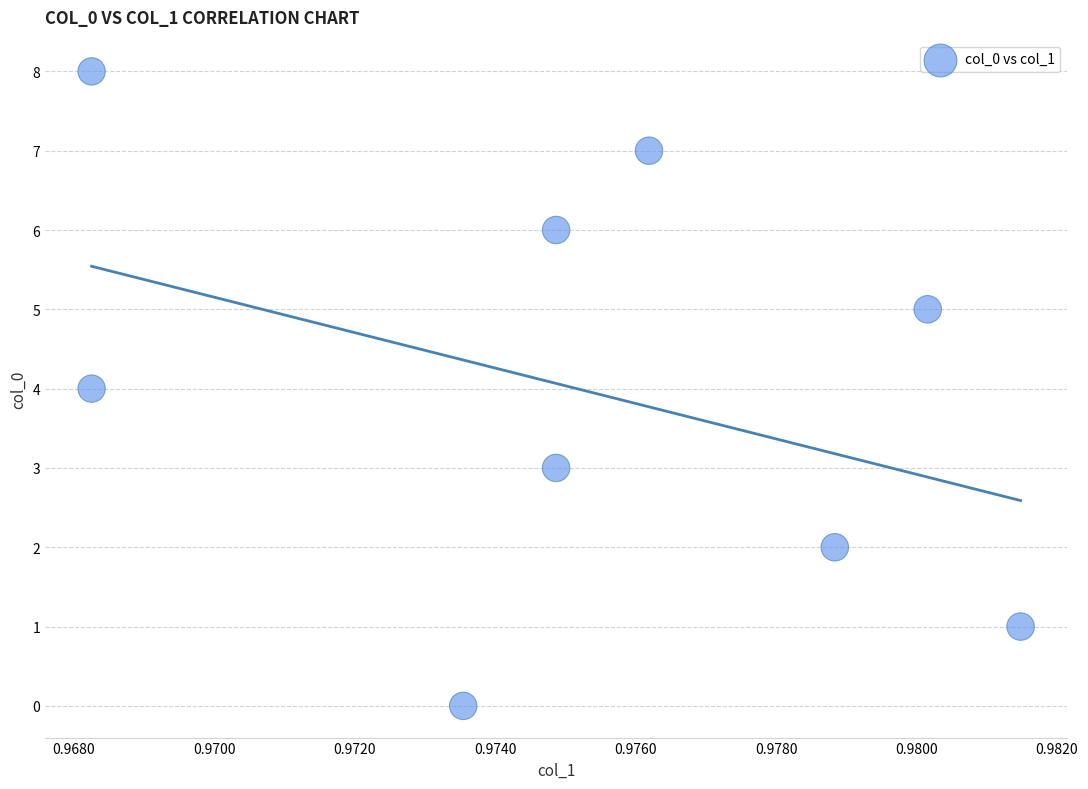

What is the average Y value?

4